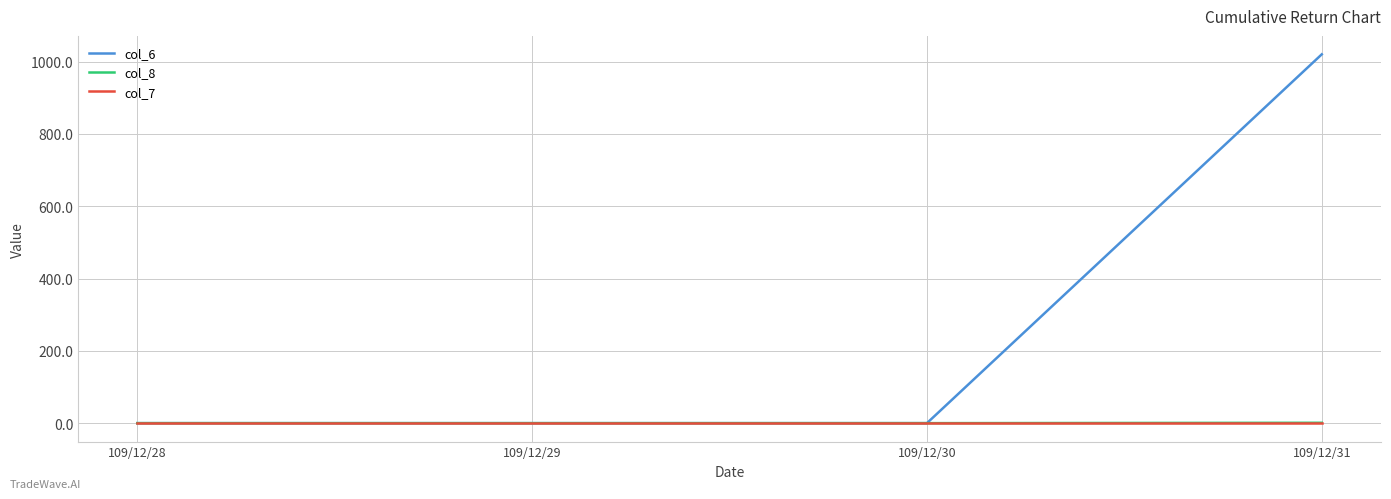

Count the number of categories in the chart.

4